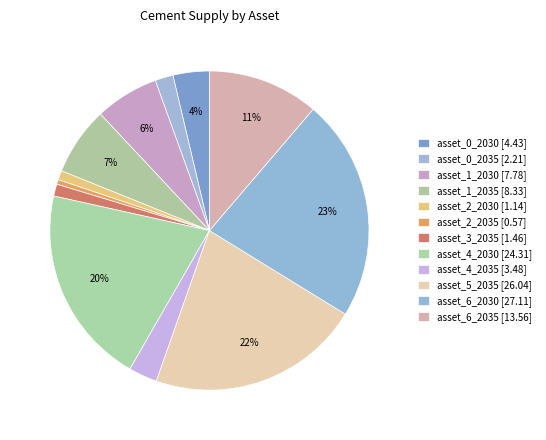

Is asset_6_2035 the majority of the pie?

No